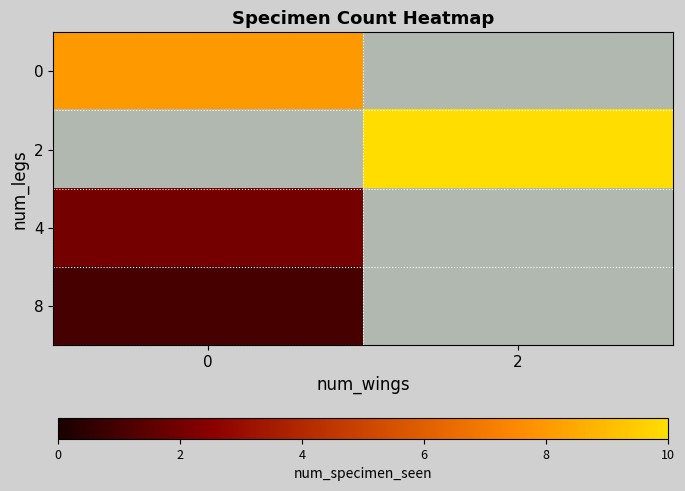

Reading left to right, list all the values displayed in this chart.

0: 0=8	2=0
2: 0=0	2=10
4: 0=2	2=0
8: 0=1	2=0